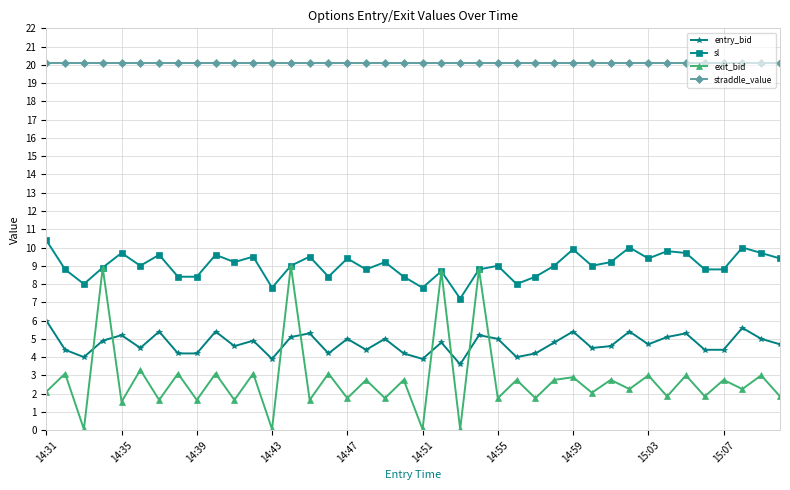

True or false: straddle_value and sl intersect in this chart.

False